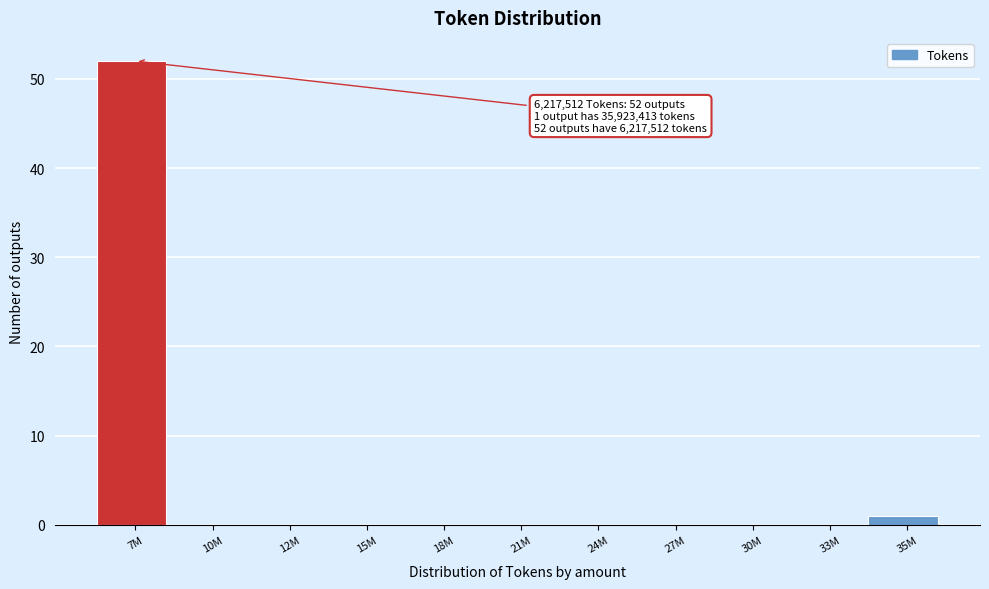

Reading left to right, what are all the values shown in this chart?

7M=52	10M=0	12M=0	15M=0	18M=0	21M=0	24M=0	27M=0	30M=0	33M=0	35M=1